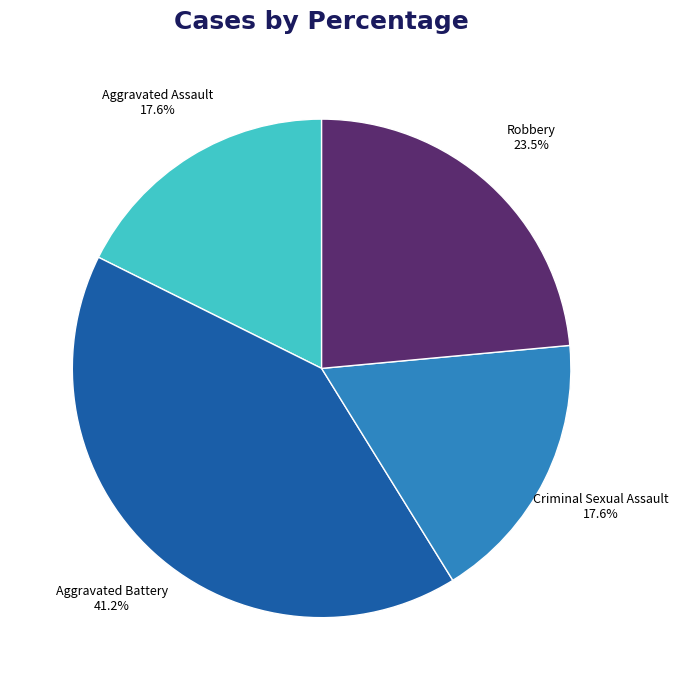

What is the ratio of the value at Aggravated Battery to the value at Aggravated Assault?

2.3